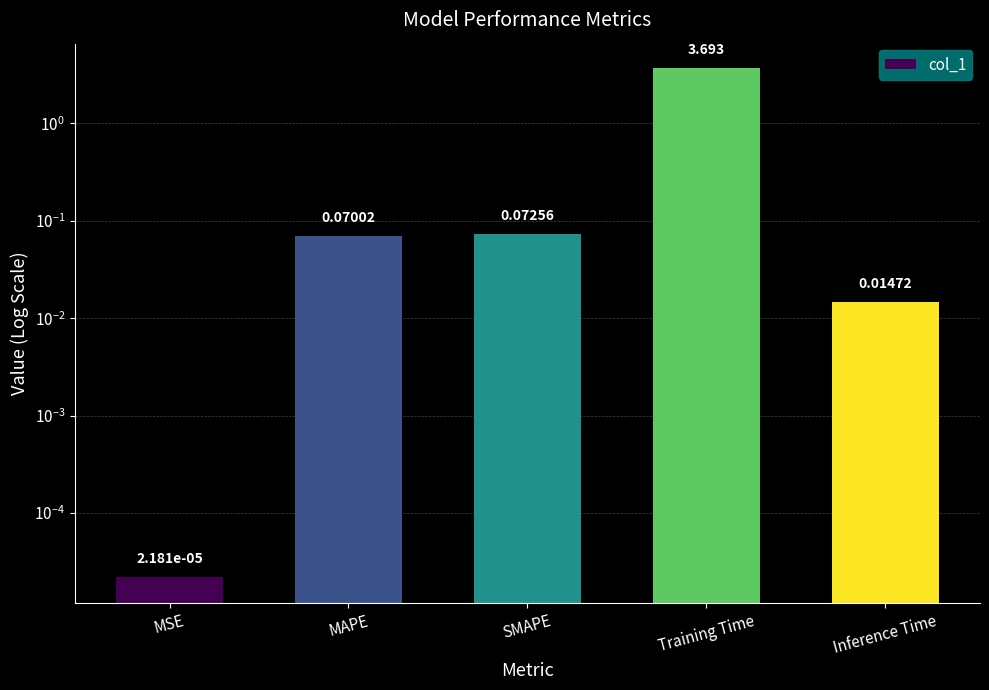

What is the sum of the values at MSE and MAPE?

0.1